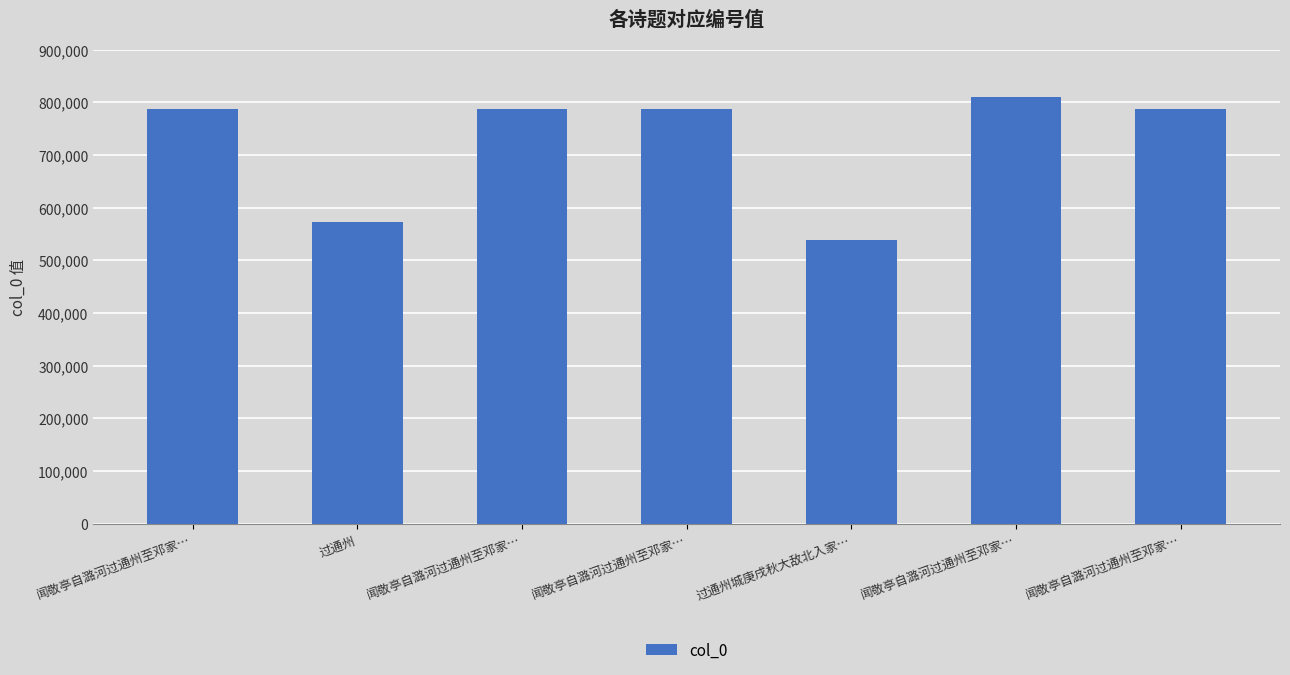

At which label is the value closest to 674385?

过通州